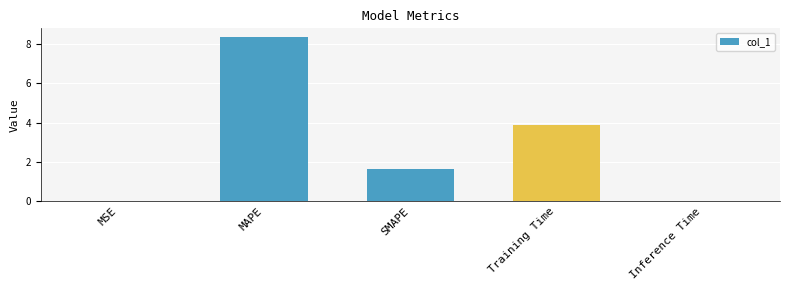

What is the average value?

2.8